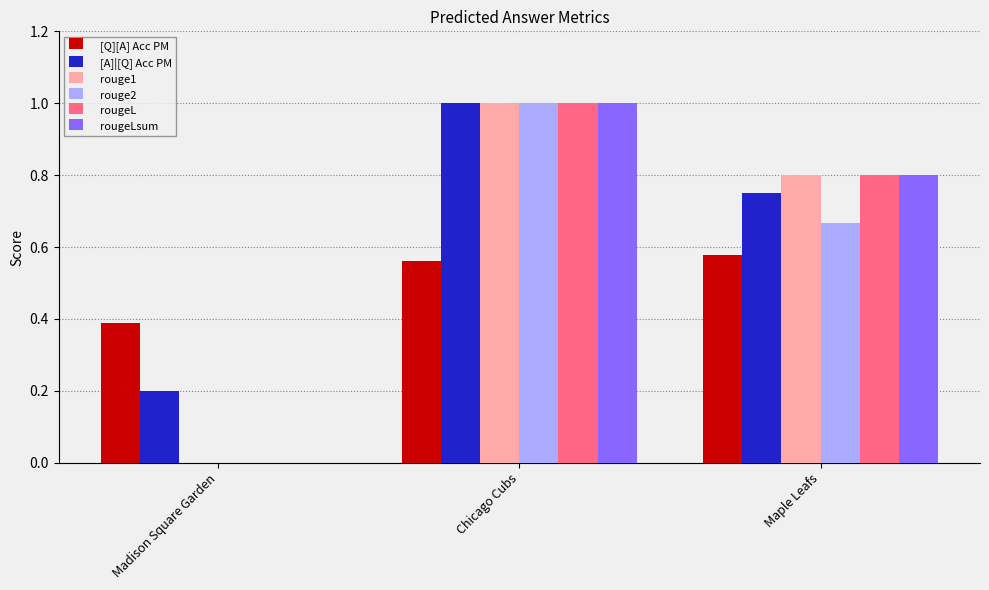

What is the maximum value for rouge1?

1.0